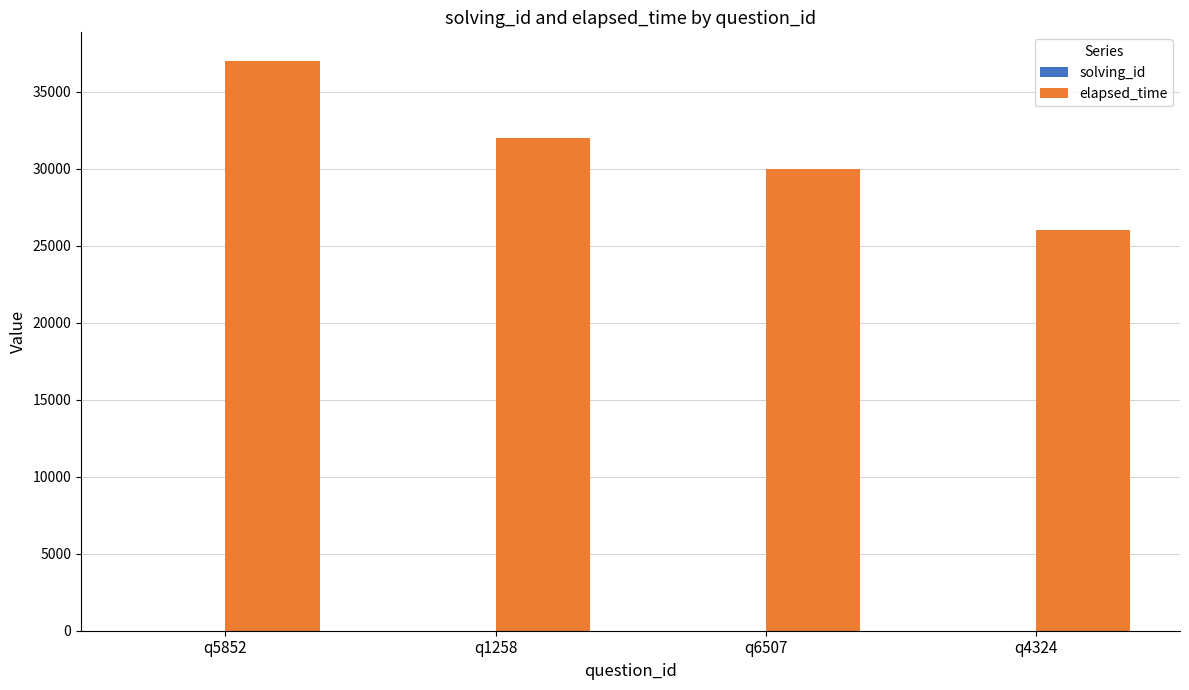

Which series has the largest total across all categories?

elapsed_time